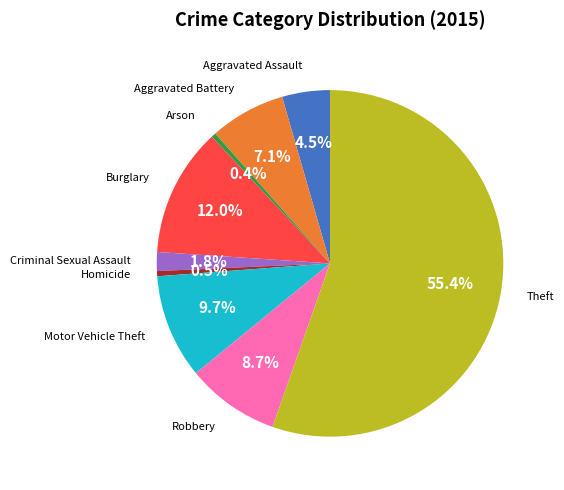

How much of the chart is everything except Aggravated Battery?

92.9%